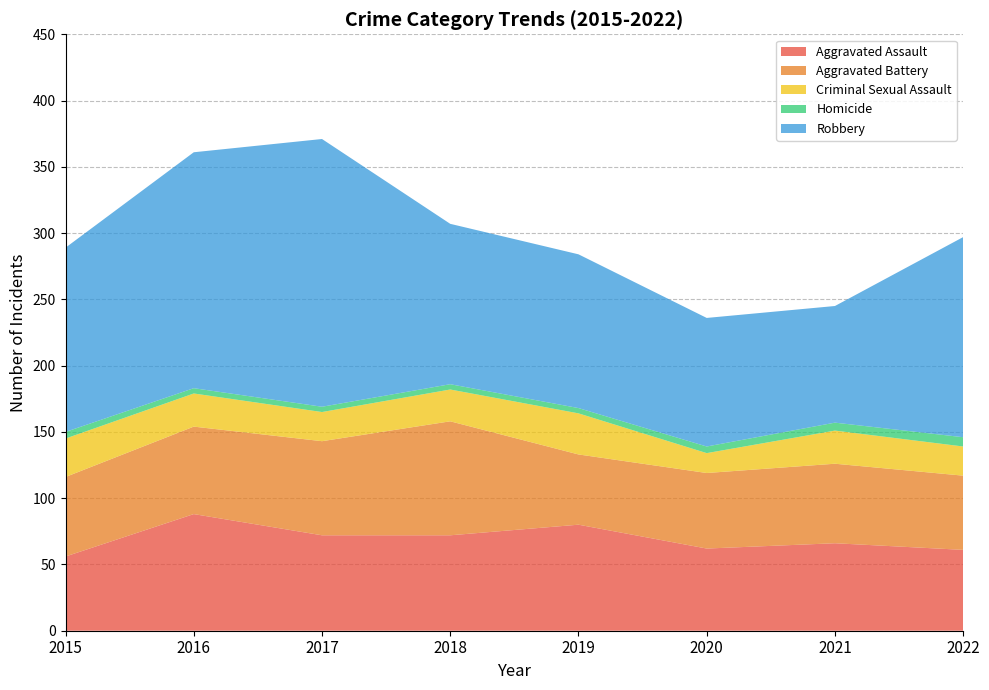

Reading left to right, list all the values displayed in this chart.

Aggravated Assault: 56	88	72	72	80	62	66	61
Aggravated Battery: 60	66	71	86	53	57	60	56
Criminal Sexual Assault: 29	25	22	24	31	15	25	22
Homicide: 5	4	4	4	4	5	6	7
Robbery: 139	178	202	121	116	97	88	151